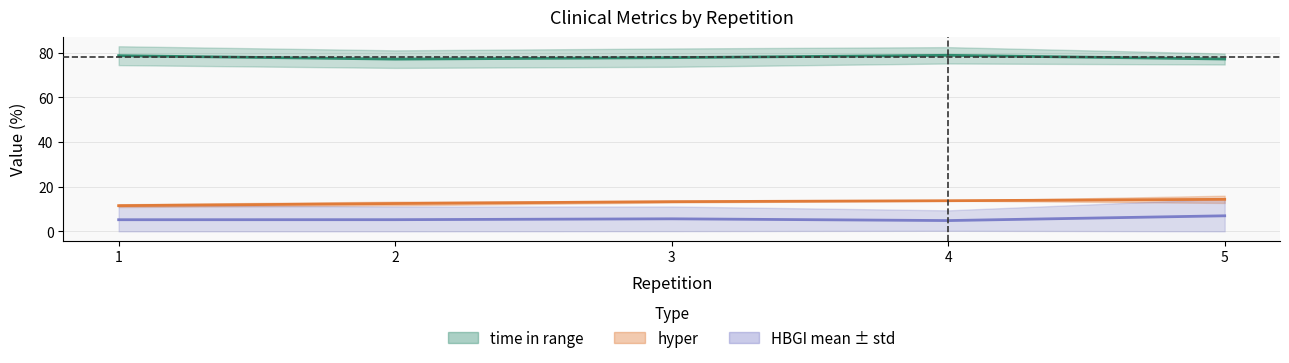

True or false: HBGI mean and time in range intersect in this chart.

False